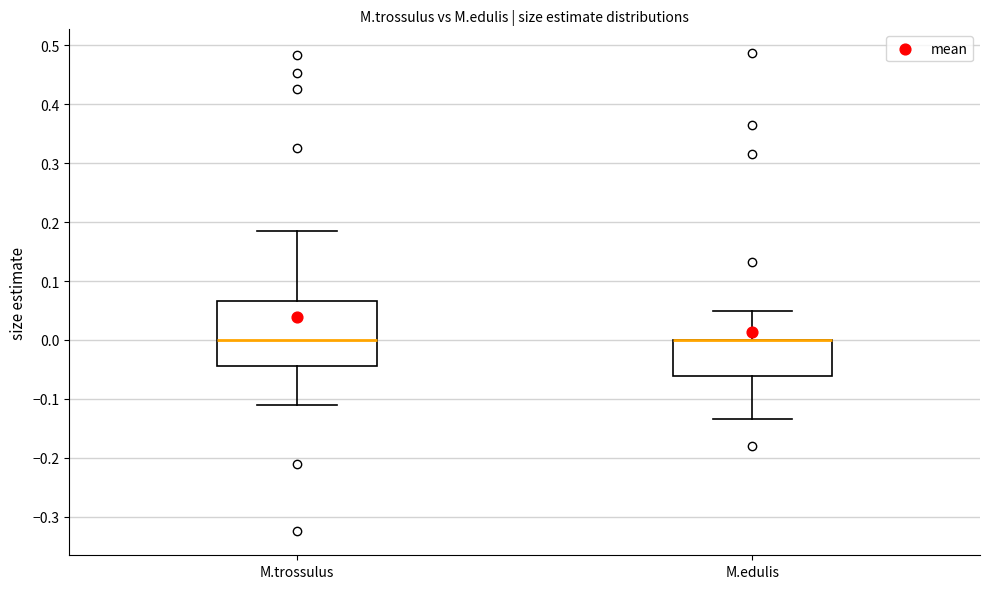

Reading left to right, transcribe this box plot: for each box, give where its median line is, the range the box spans, and where its two whiskers end, as read against the y-axis. The values are not printed on the chart, so give them approximately, as read against the axis.

M.trossulus: median 0.00, box -0.04 to 0.07, whiskers -0.11 to 0.18
M.edulis: median 0.00 (drawn on the box's upper edge), box -0.06 to 0.00, whiskers -0.13 to 0.05